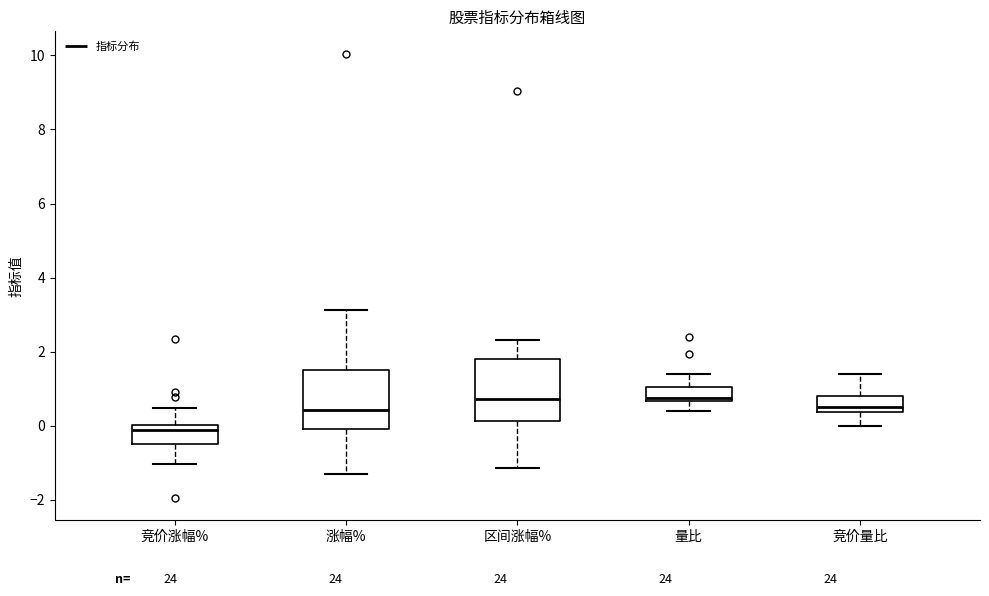

Reading left to right, read every box against the y-axis: the position of its median line, the range the box covers, and the ends of its whiskers. The values are not printed on the chart, so give them approximately, as read against the axis.

竞价涨幅%: median 0.0 (just below the box's upper edge), box -0.4 to 0.0, whiskers -1.0 to 0.4
涨幅%: median 0.4, box 0.0 to 1.6, whiskers -1.2 to 3.2
区间涨幅%: median 0.8, box 0.2 to 1.8, whiskers -1.2 to 2.4
量比: median 0.8, box 0.6 to 1.0, whiskers 0.4 to 1.4
竞价量比: median 0.6, box 0.4 to 0.8, whiskers 0.0 to 1.4